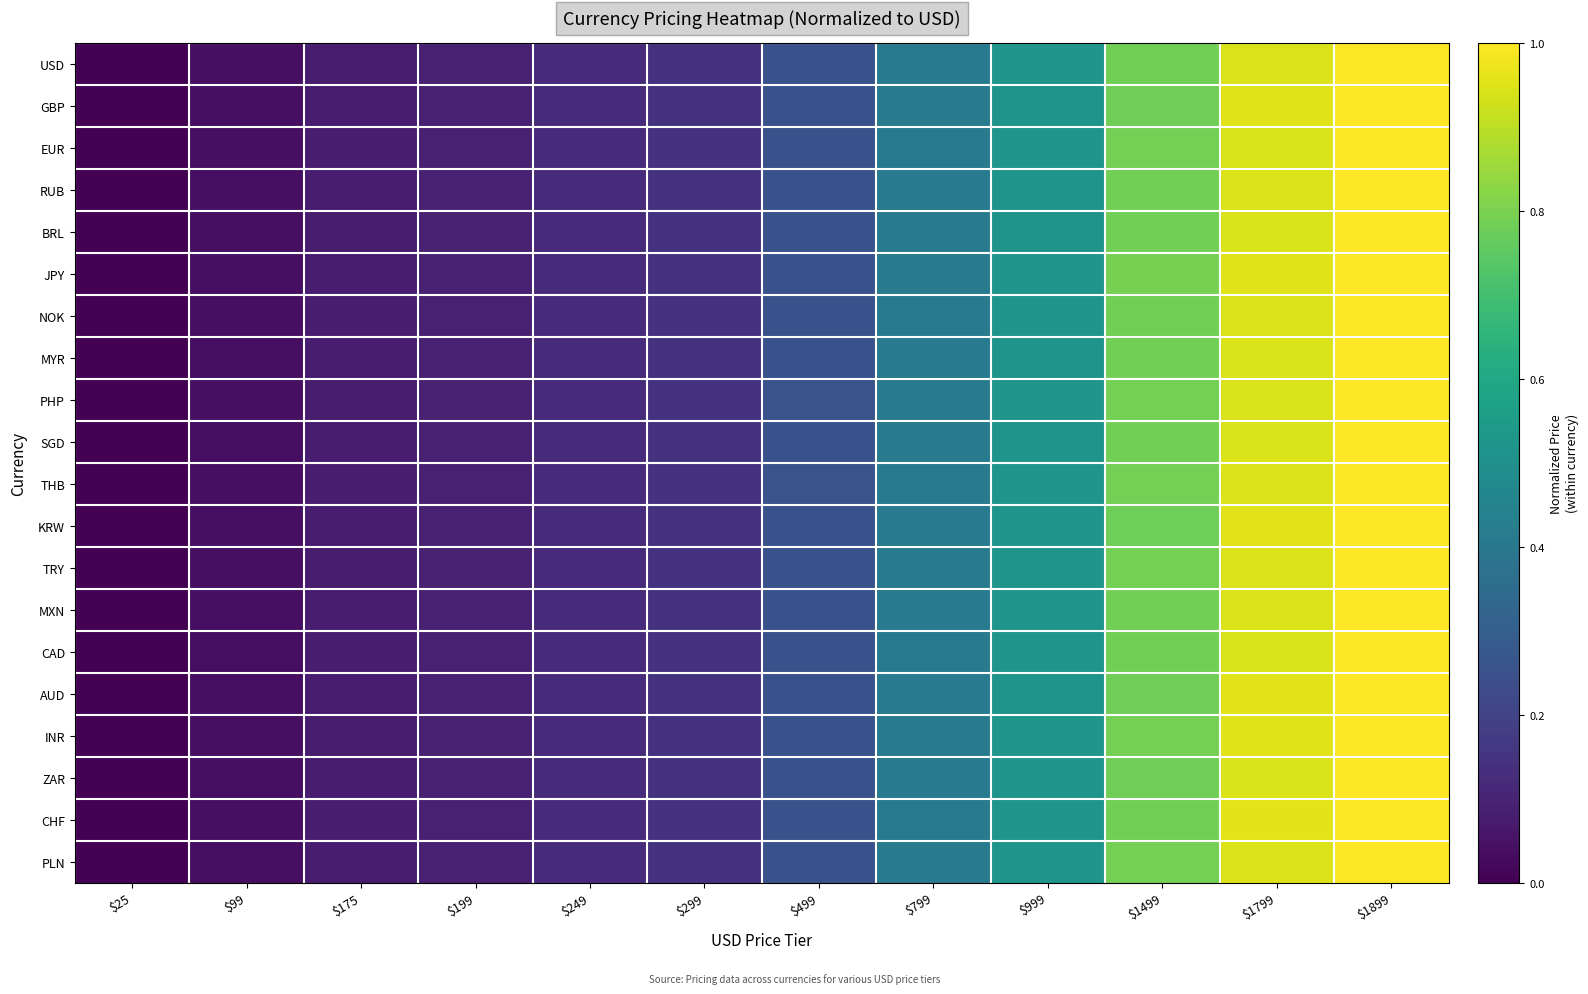

Reading left to right, what are all the values shown in this chart?

USD: $25=0.0	$99=0.0	$175=0.1	$199=0.1	$249=0.1	$299=0.1	$499=0.3	$799=0.4	$999=0.5	$1499=0.8	$1799=0.9	$1899=1.0
GBP: $25=0.0	$99=0.0	$175=0.1	$199=0.1	$249=0.1	$299=0.1	$499=0.3	$799=0.4	$999=0.5	$1499=0.8	$1799=1.0	$1899=1.0
EUR: $25=0.0	$99=0.0	$175=0.1	$199=0.1	$249=0.1	$299=0.1	$499=0.3	$799=0.4	$999=0.5	$1499=0.8	$1799=0.9	$1899=1.0
RUB: $25=0.0	$99=0.0	$175=0.1	$199=0.1	$249=0.1	$299=0.1	$499=0.3	$799=0.4	$999=0.5	$1499=0.8	$1799=0.9	$1899=1.0
BRL: $25=0.0	$99=0.0	$175=0.1	$199=0.1	$249=0.1	$299=0.1	$499=0.3	$799=0.4	$999=0.5	$1499=0.8	$1799=0.9	$1899=1.0
JPY: $25=0.0	$99=0.0	$175=0.1	$199=0.1	$249=0.1	$299=0.1	$499=0.3	$799=0.4	$999=0.5	$1499=0.8	$1799=1.0	$1899=1.0
NOK: $25=0.0	$99=0.0	$175=0.1	$199=0.1	$249=0.1	$299=0.1	$499=0.3	$799=0.4	$999=0.5	$1499=0.8	$1799=0.9	$1899=1.0
MYR: $25=0.0	$99=0.0	$175=0.1	$199=0.1	$249=0.1	$299=0.1	$499=0.3	$799=0.4	$999=0.5	$1499=0.8	$1799=0.9	$1899=1.0
PHP: $25=0.0	$99=0.0	$175=0.1	$199=0.1	$249=0.1	$299=0.1	$499=0.3	$799=0.4	$999=0.5	$1499=0.8	$1799=0.9	$1899=1.0
SGD: $25=0.0	$99=0.0	$175=0.1	$199=0.1	$249=0.1	$299=0.1	$499=0.3	$799=0.4	$999=0.5	$1499=0.8	$1799=0.9	$1899=1.0
THB: $25=0.0	$99=0.0	$175=0.1	$199=0.1	$249=0.1	$299=0.1	$499=0.3	$799=0.4	$999=0.5	$1499=0.8	$1799=0.9	$1899=1.0
KRW: $25=0.0	$99=0.0	$175=0.1	$199=0.1	$249=0.1	$299=0.1	$499=0.3	$799=0.4	$999=0.5	$1499=0.8	$1799=1.0	$1899=1.0
TRY: $25=0.0	$99=0.0	$175=0.1	$199=0.1	$249=0.1	$299=0.1	$499=0.3	$799=0.4	$999=0.5	$1499=0.8	$1799=0.9	$1899=1.0
MXN: $25=0.0	$99=0.0	$175=0.1	$199=0.1	$249=0.1	$299=0.1	$499=0.3	$799=0.4	$999=0.5	$1499=0.8	$1799=0.9	$1899=1.0
CAD: $25=0.0	$99=0.0	$175=0.1	$199=0.1	$249=0.1	$299=0.1	$499=0.3	$799=0.4	$999=0.5	$1499=0.8	$1799=0.9	$1899=1.0
AUD: $25=0.0	$99=0.0	$175=0.1	$199=0.1	$249=0.1	$299=0.1	$499=0.3	$799=0.4	$999=0.5	$1499=0.8	$1799=1.0	$1899=1.0
INR: $25=0.0	$99=0.0	$175=0.1	$199=0.1	$249=0.1	$299=0.1	$499=0.3	$799=0.4	$999=0.5	$1499=0.8	$1799=1.0	$1899=1.0
ZAR: $25=0.0	$99=0.0	$175=0.1	$199=0.1	$249=0.1	$299=0.1	$499=0.3	$799=0.4	$999=0.5	$1499=0.8	$1799=0.9	$1899=1.0
CHF: $25=0.0	$99=0.0	$175=0.1	$199=0.1	$249=0.1	$299=0.1	$499=0.3	$799=0.4	$999=0.5	$1499=0.8	$1799=1.0	$1899=1.0
PLN: $25=0.0	$99=0.0	$175=0.1	$199=0.1	$249=0.1	$299=0.1	$499=0.3	$799=0.4	$999=0.5	$1499=0.8	$1799=0.9	$1899=1.0